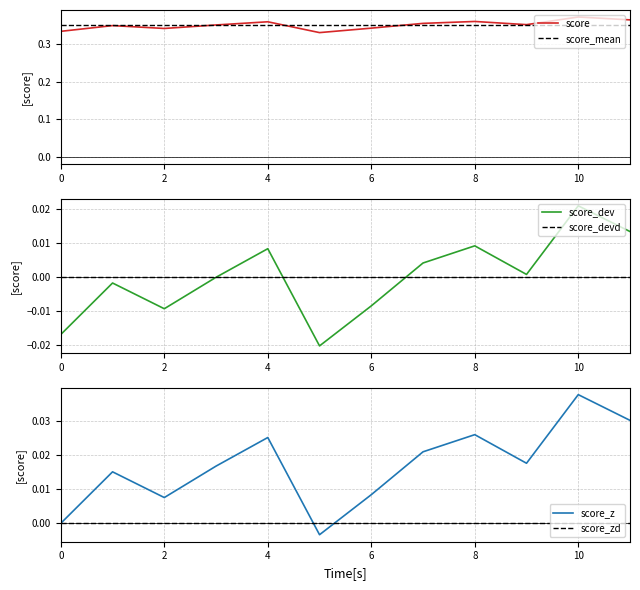

Which category has the highest value in the score_dev series?

10